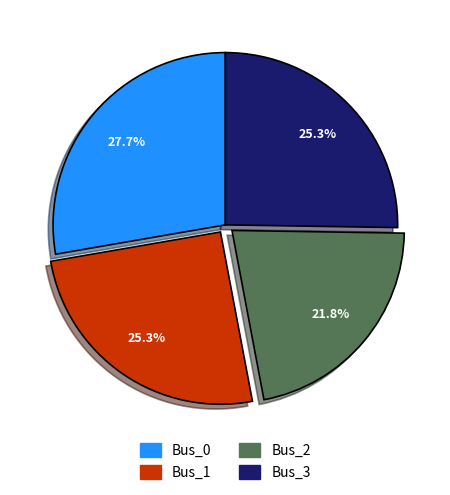

What percentage is NOT represented by Bus_0?

72.3%